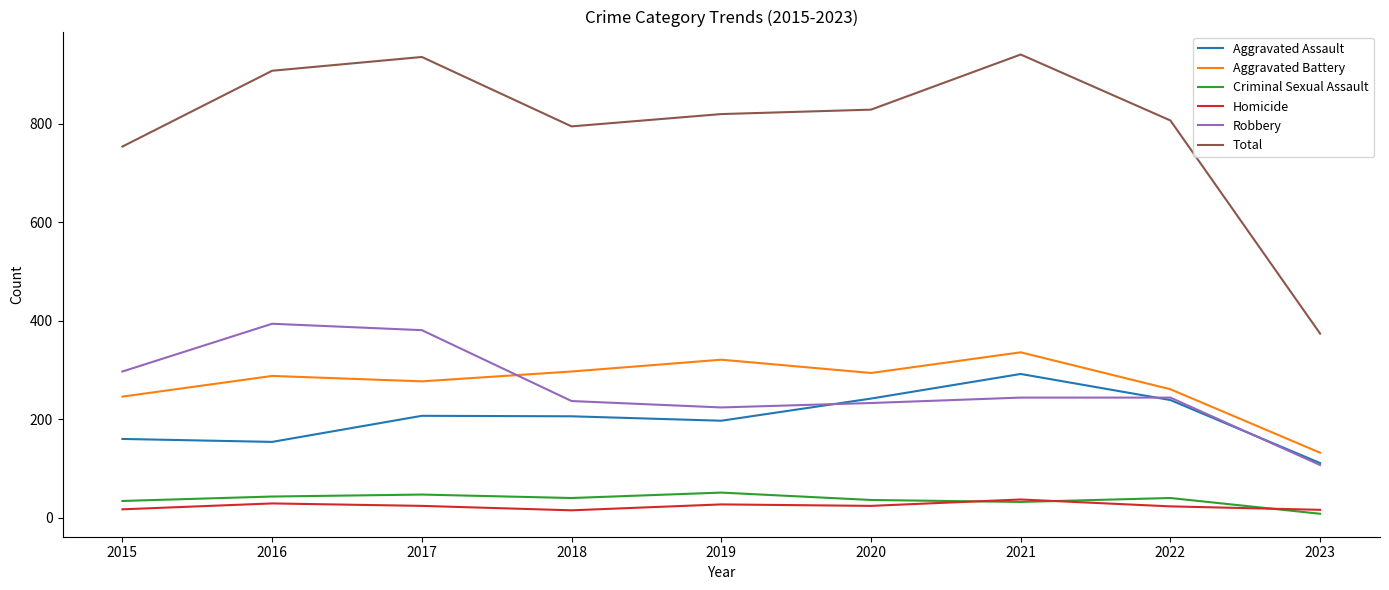

Is the value of Robbery at 2021 greater than the value of Criminal Sexual Assault at 2017?

Yes